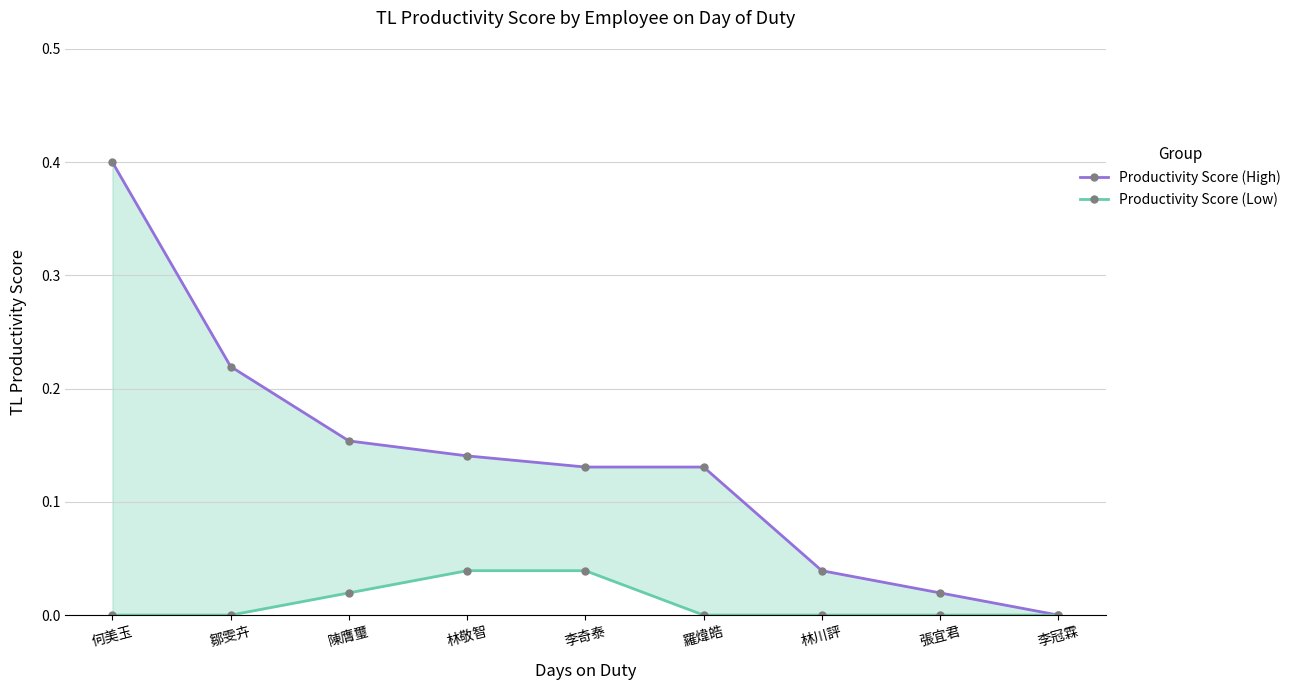

Rank the categories by Productivity Score (High) value from highest to lowest.

何美玉, 鄒雯卉, 陳膺璽, 林敬智, 李奇泰, 羅煒皓, 林川評, 張宜君, 李冠霖